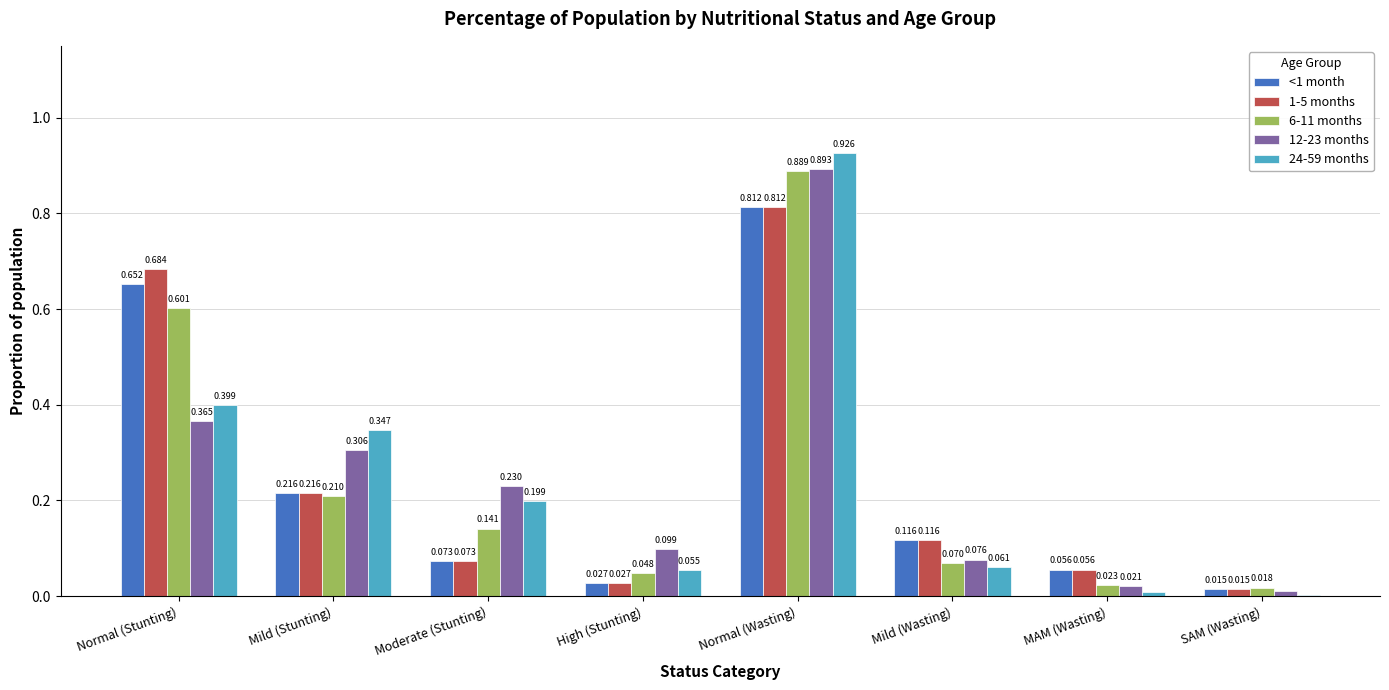

At which label is 1-5 months closest to 0?

SAM (Wasting)